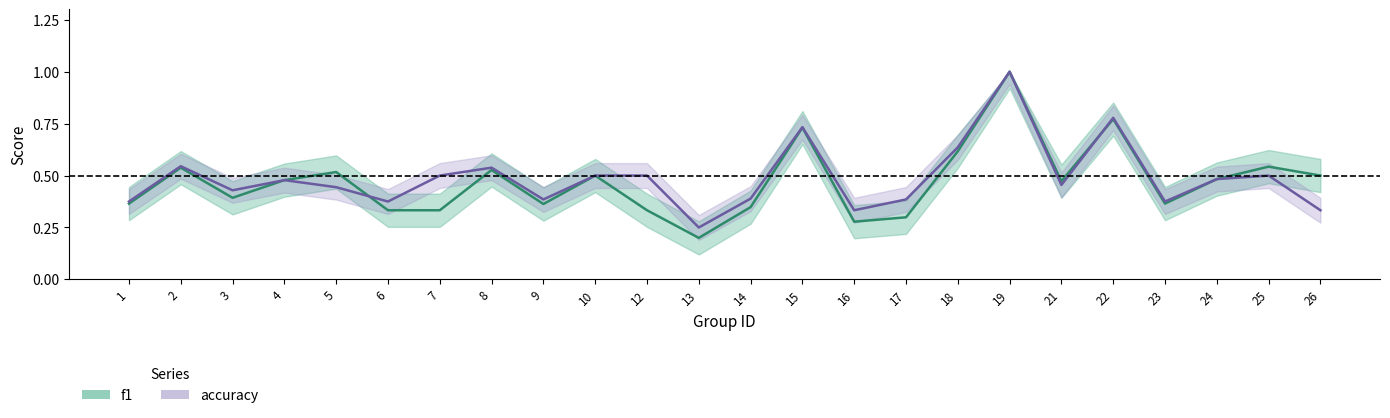

What is the total value across all series at 16?

0.6